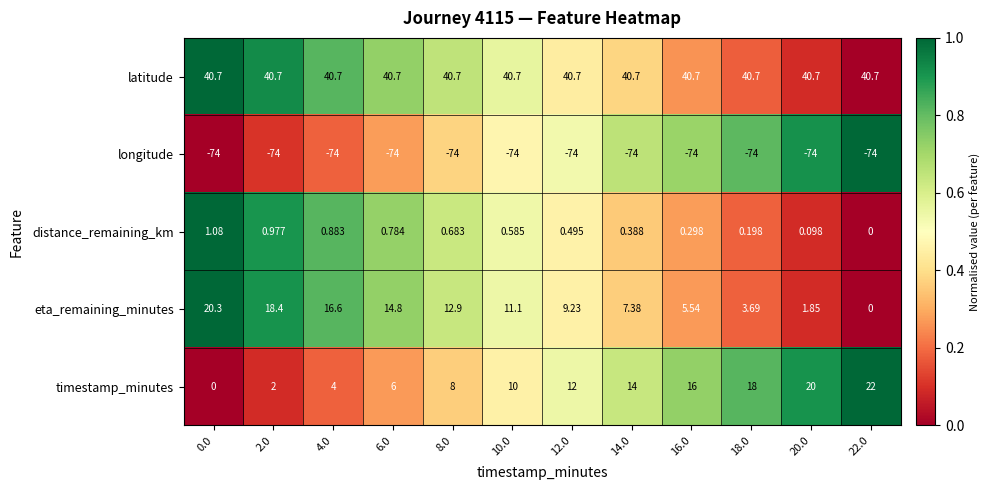

What is the maximum value shown in the chart?

40.7